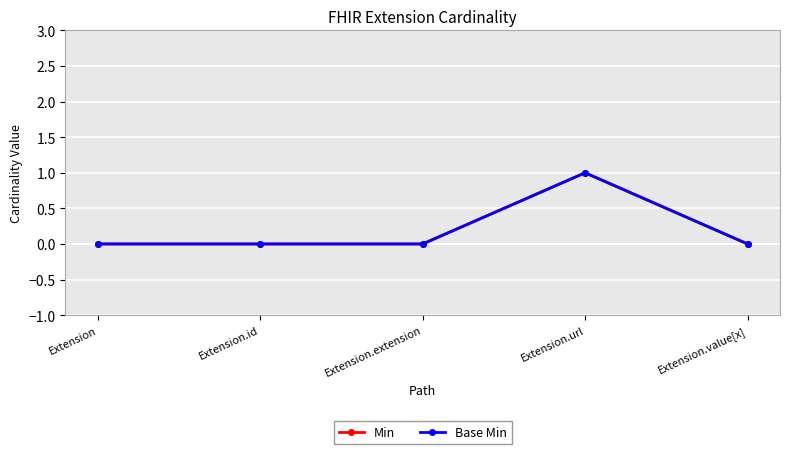

Between Extension.id and Extension.value[x], which is larger?

Extension.id